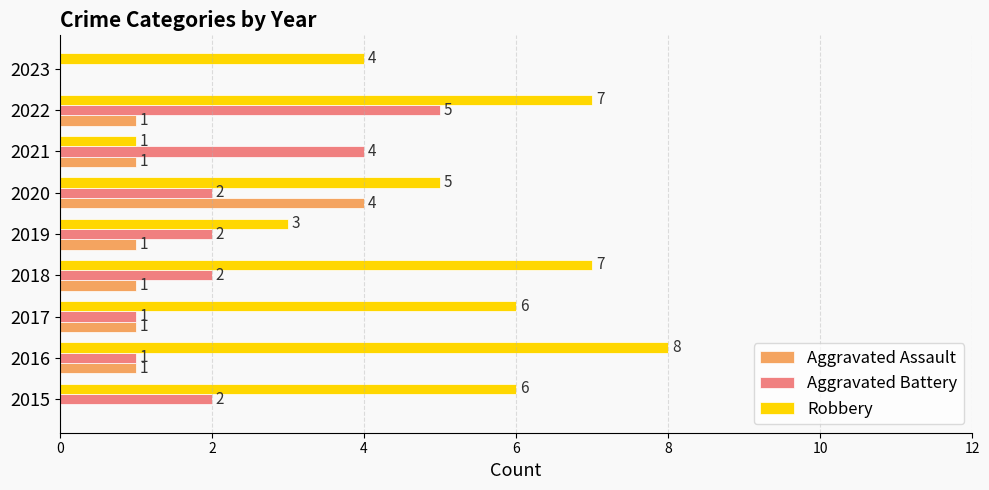

The value of Aggravated Battery at 2022 is 5. True or false?

True